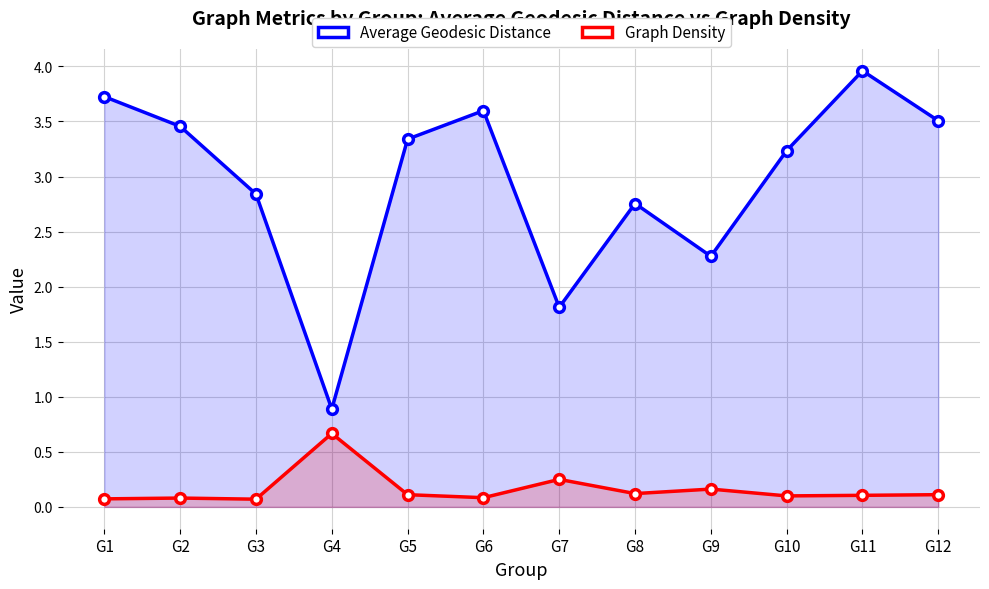

Is it true that Graph Density equals 0.0 at G2?

False